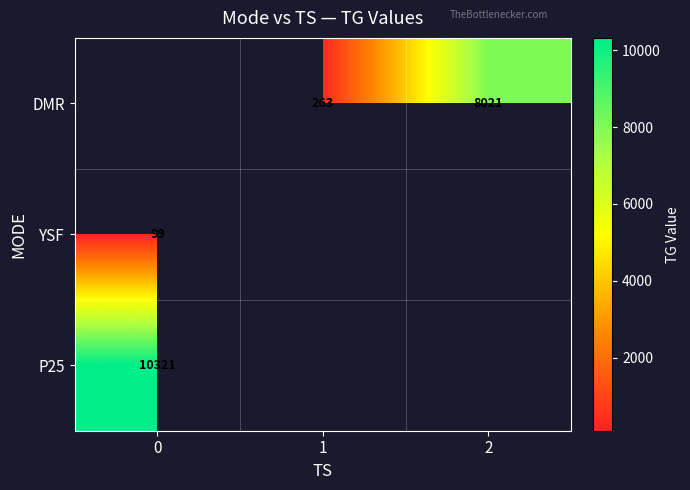

What is the sum of the DMR values at 2 and 1?

8284